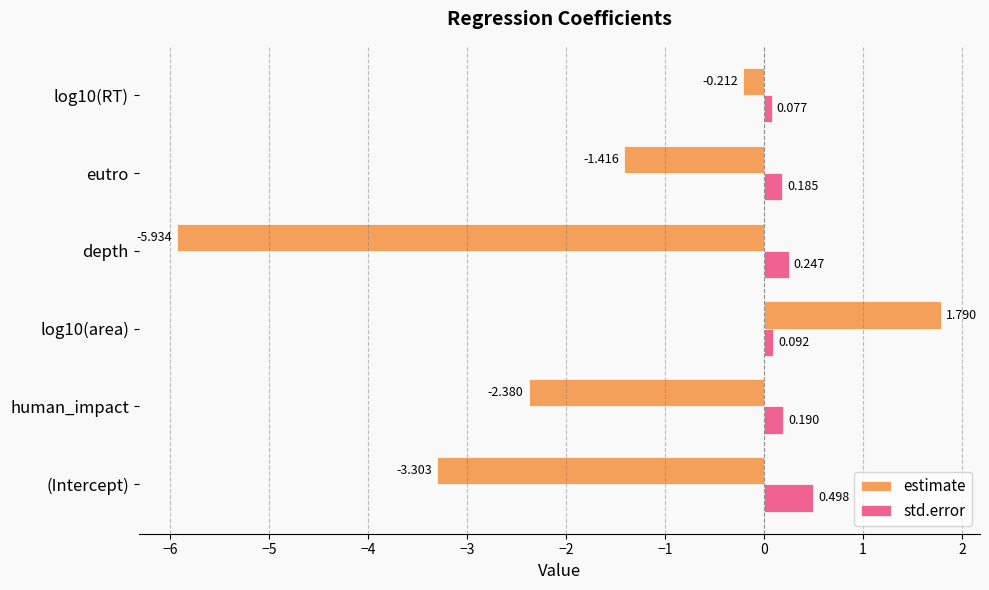

Which series has the widest spread of values?

estimate